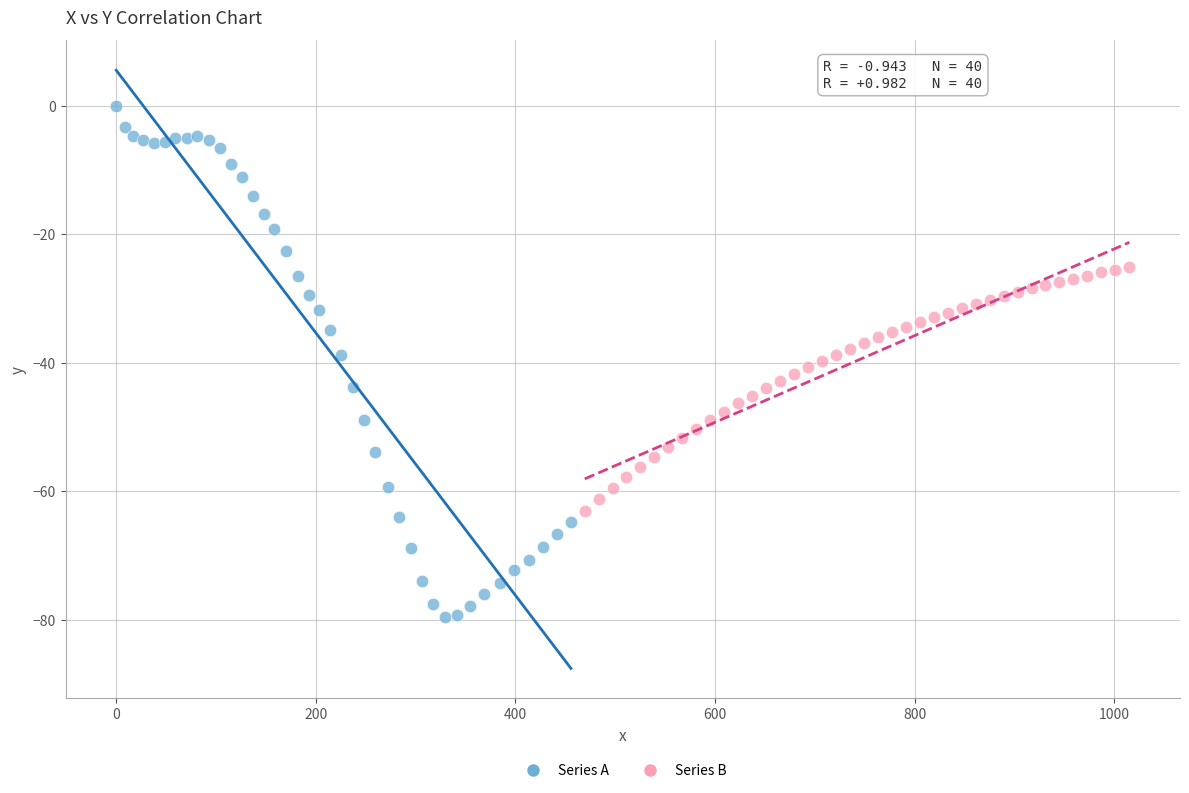

Which series reaches the maximum Y coordinate?

Series A